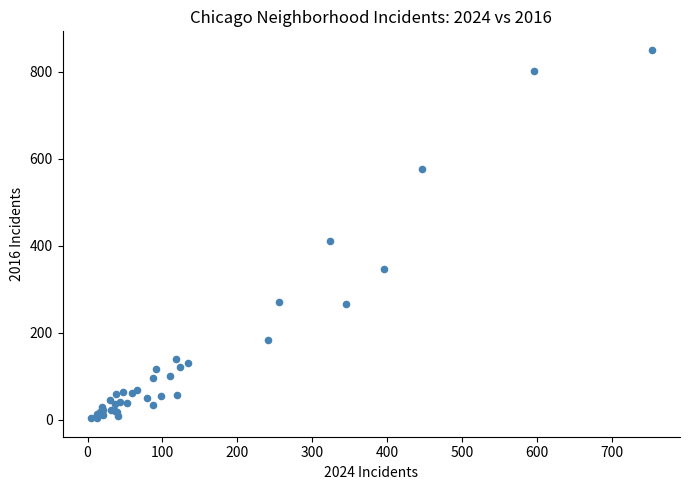

What Y value in the scatter plot is closest to 426?

411